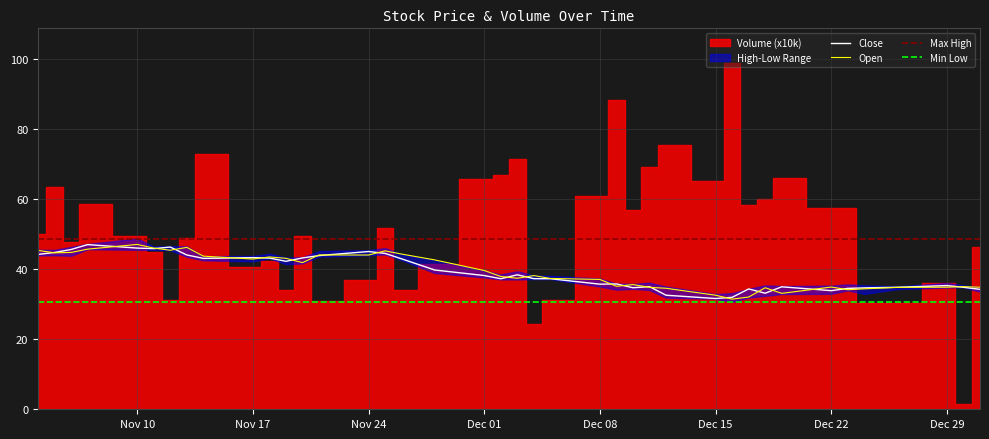

The value of Max High at Dec 08 is 18.0. True or false?

False